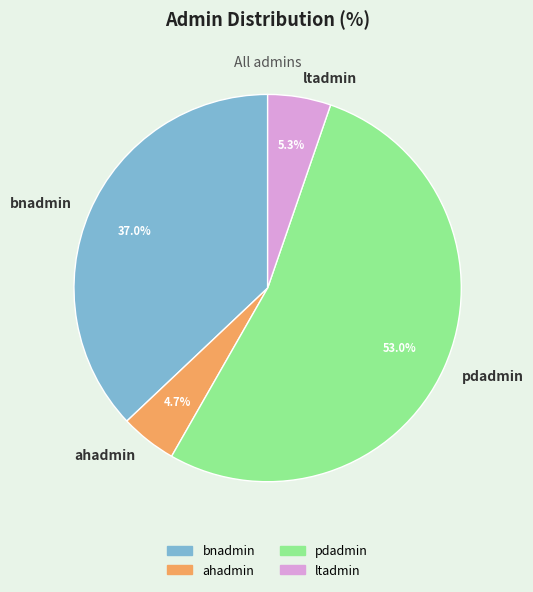

Is it true that pdadmin is 53% of the pie?

True